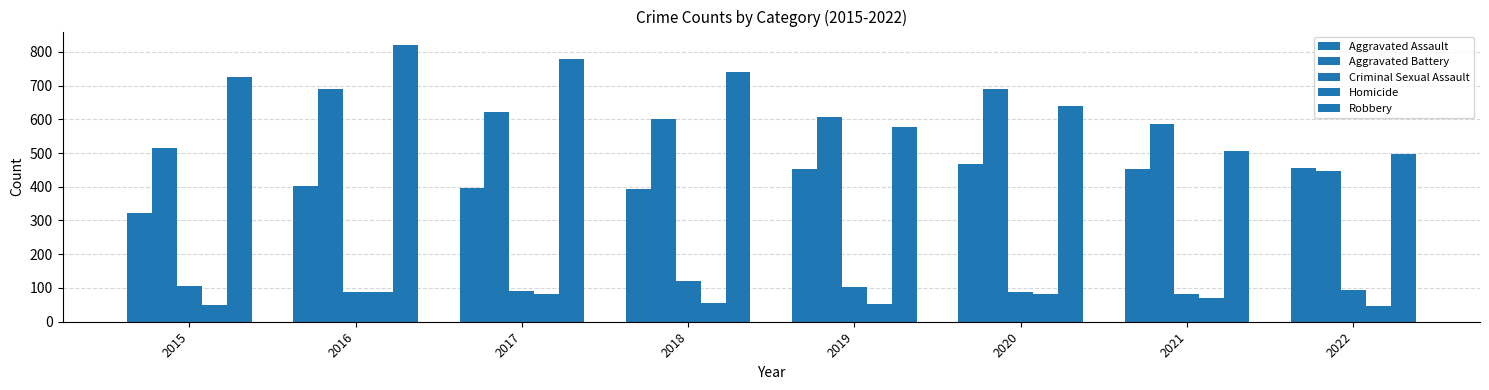

What is the approximate value of Robbery at 2022, to the nearest 10?

500